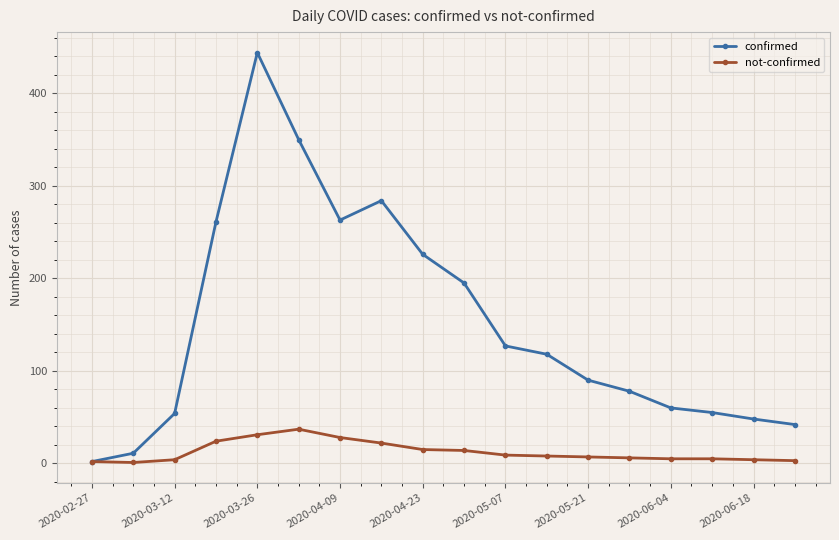

Which series has the widest spread of values?

confirmed